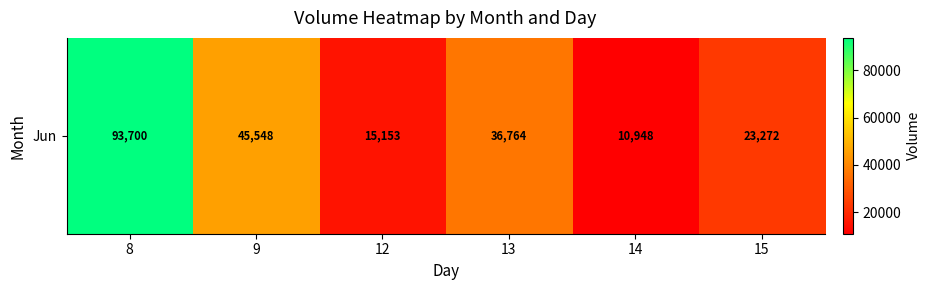

What is the minimum value shown in the chart?

10948